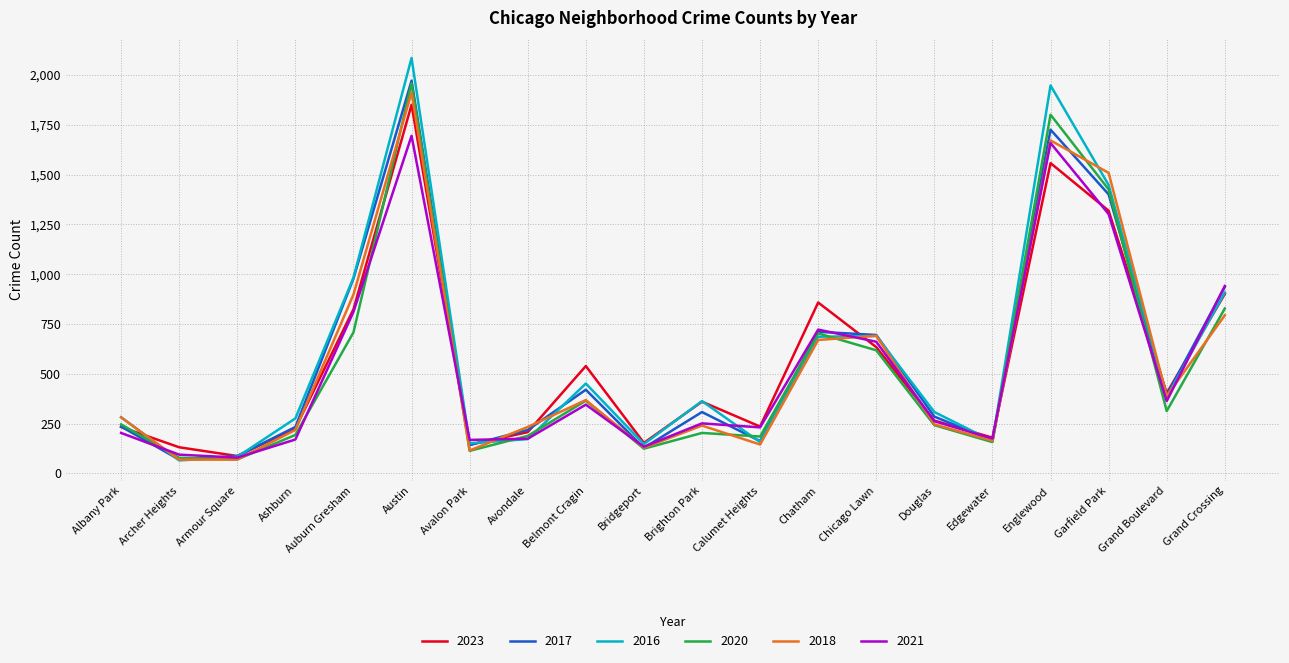

True or false: 2021 has a value of 1659 at Englewood.

True